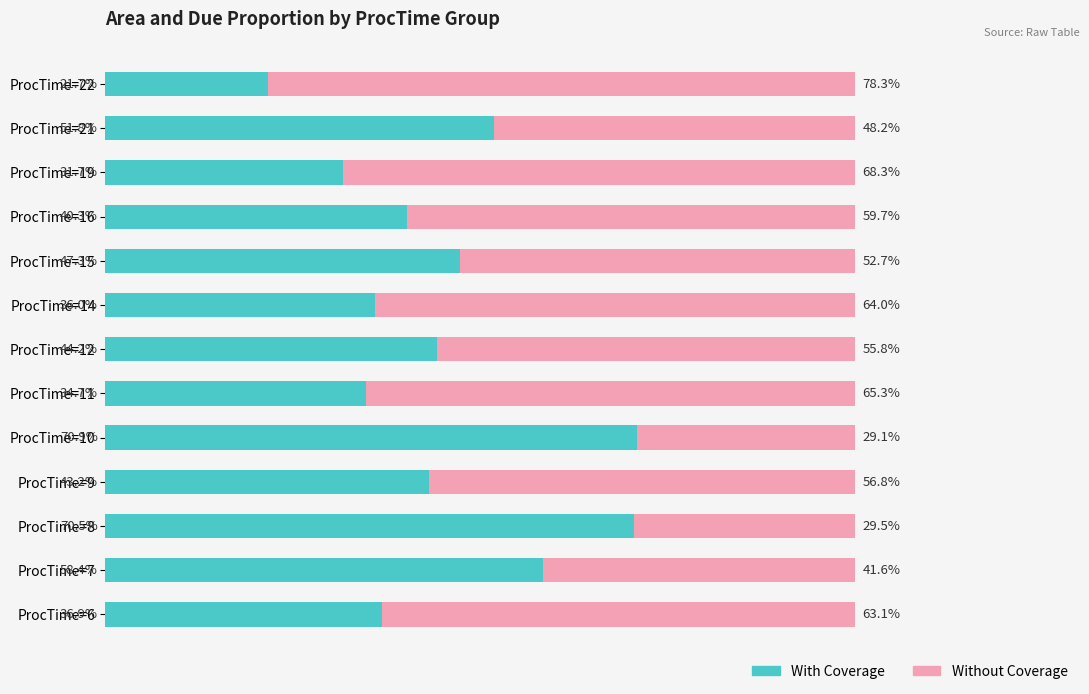

At which label is With Coverage closest to 46?

ProcTime=15